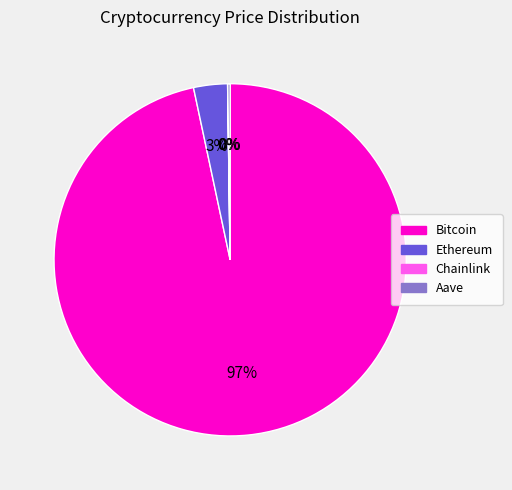

Which category accounts for the majority?

Bitcoin